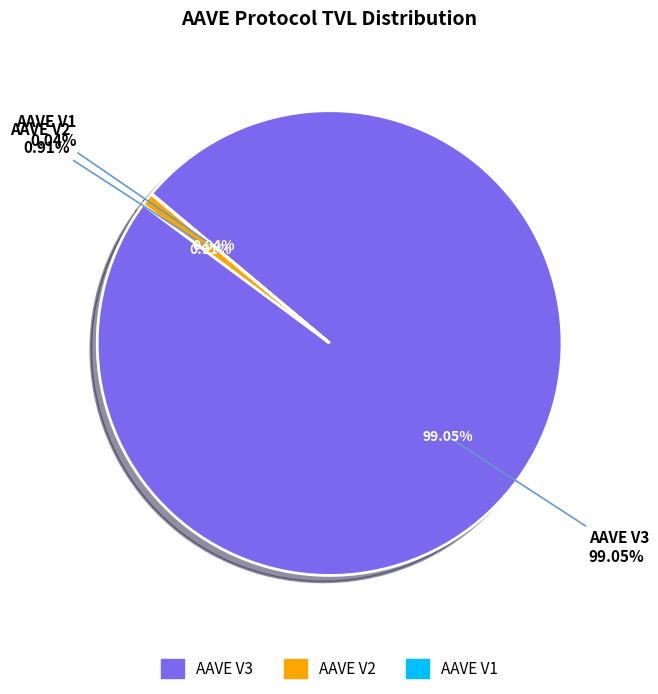

To the nearest percent, what percentage of the pie is AAVE V2?

1%